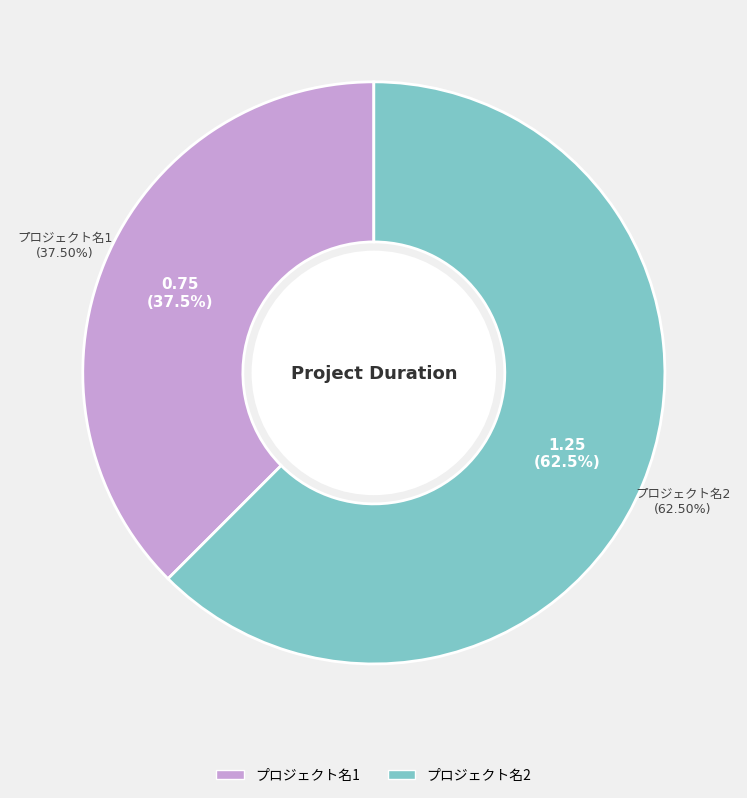

To the nearest percent, what is the combined percentage of プロジェクト名1 and プロジェクト名2?

100%